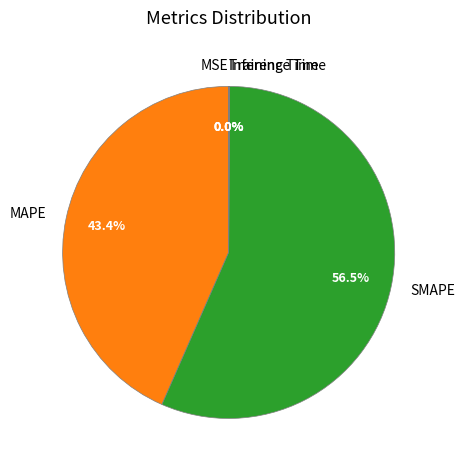

To the nearest percent, what is the average slice percentage?

20%